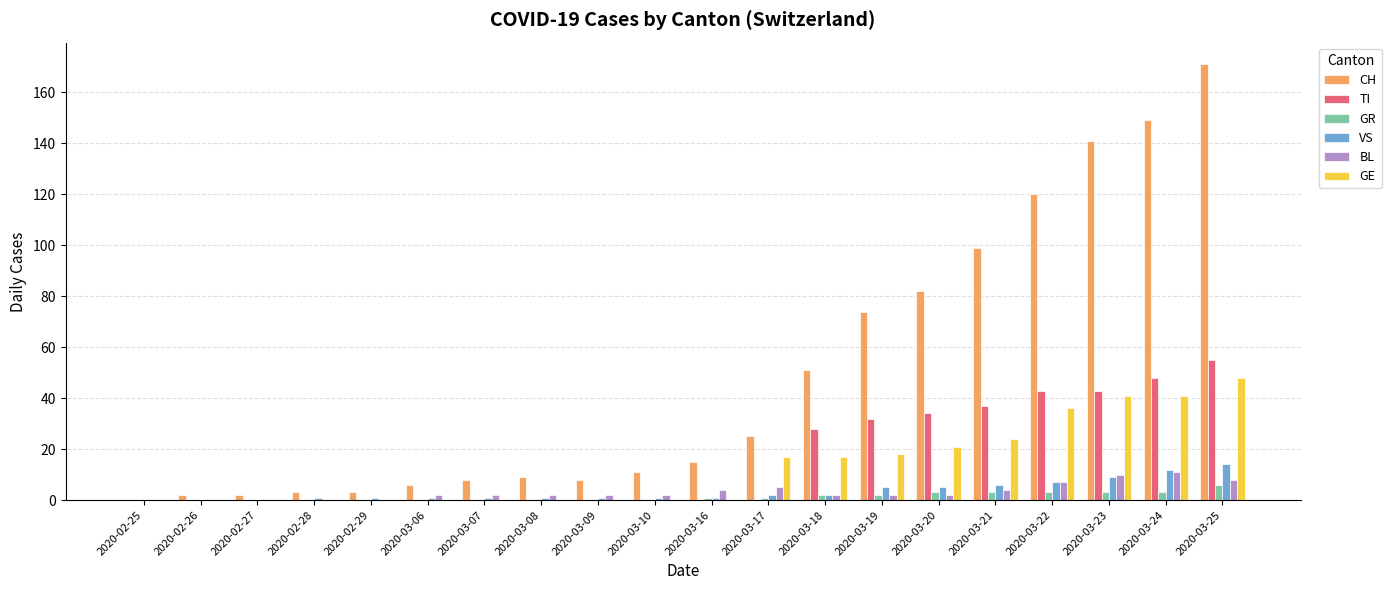

Reading right to left, list all the values displayed in this chart.

CH: 171	149	141	120	99	82	74	51	25	15	11	8	9	8	6	3	3	2	2	0
TI: 55	48	43	43	37	34	32	28	0	0	0	0	0	0	0	0	0	0	0	0
GR: 6	3	3	3	3	3	2	2	1	1	0	0	0	0	0	0	0	0	0	0
VS: 14	12	9	7	6	5	5	2	2	1	1	1	1	1	1	1	1	0	0	0
BL: 8	11	10	7	4	2	2	2	5	4	2	2	2	2	2	0	0	0	0	0
GE: 48	41	41	36	24	21	18	17	17	0	0	0	0	0	0	0	0	0	0	0